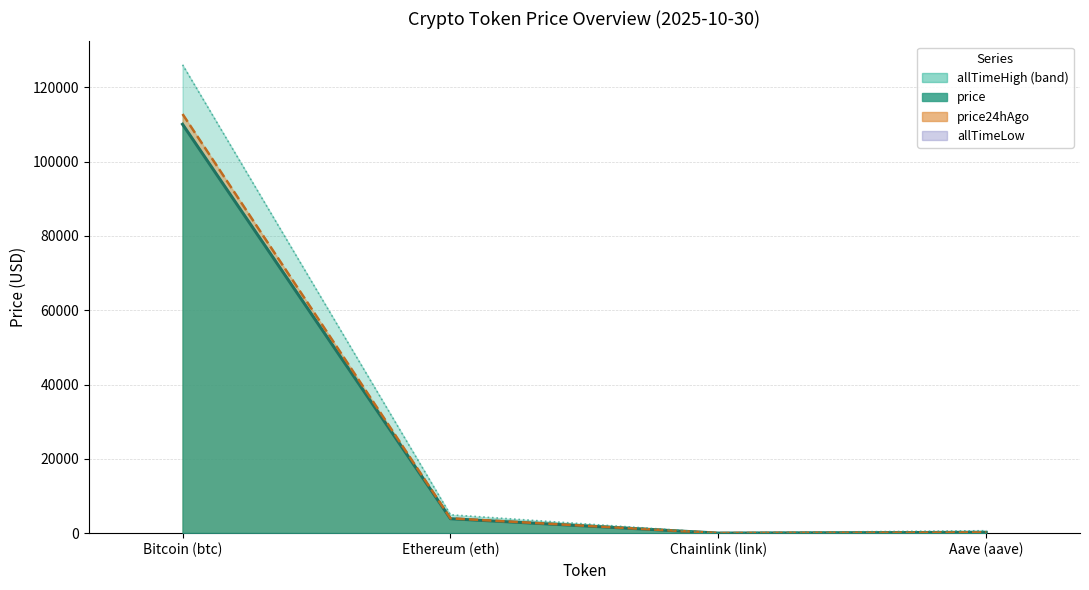

True or false: allTimeHigh and price intersect in this chart.

False